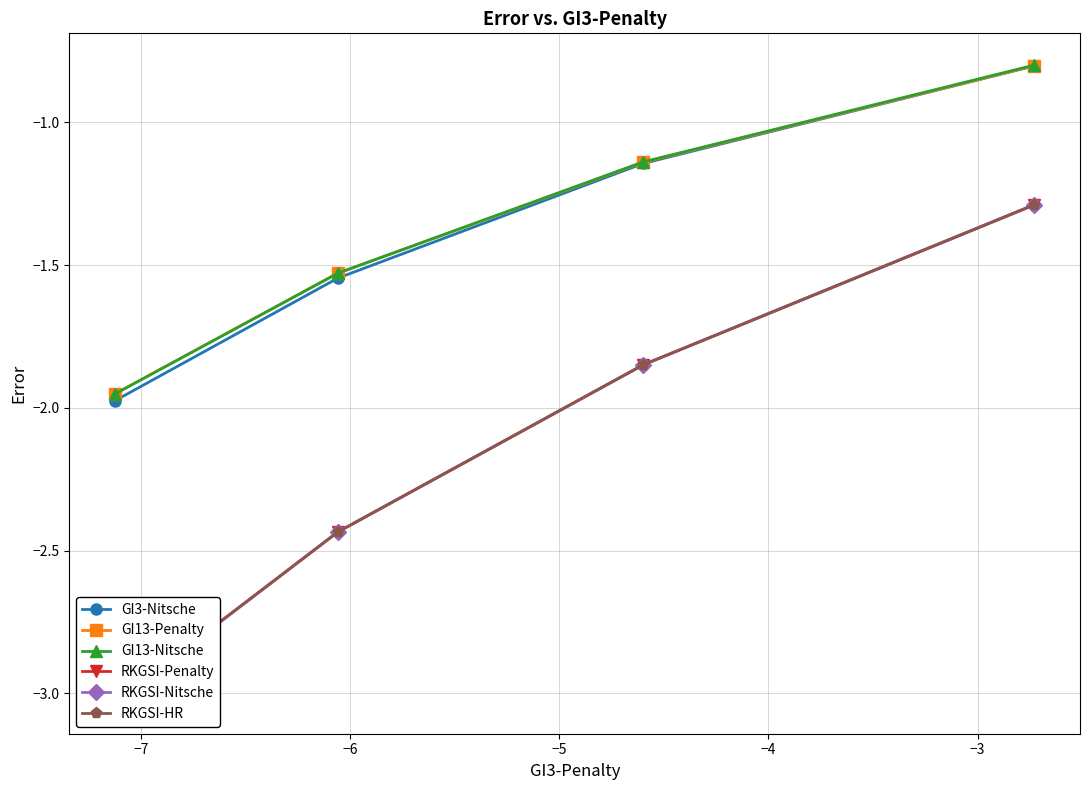

True or false: GI3-Nitsche and RKGSI-HR intersect in this chart.

False